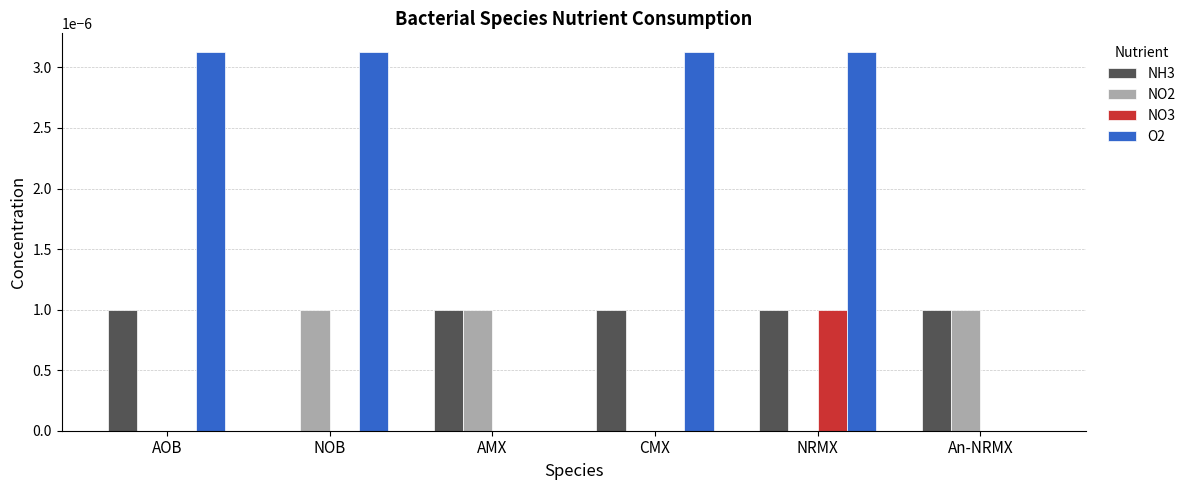

Which series has the largest total across all categories?

O2